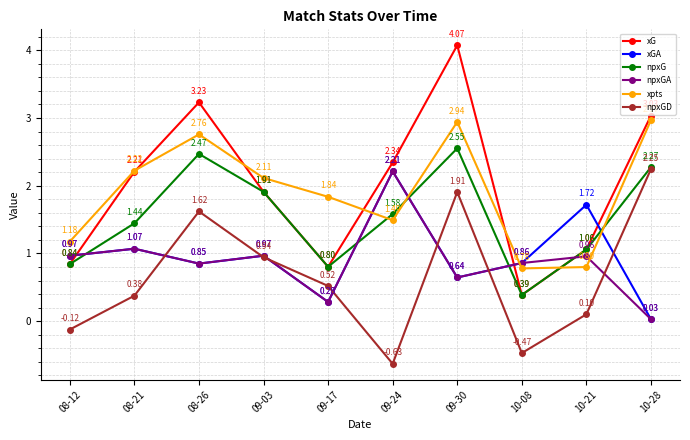

At which category does xG reach its first local peak?

08-26